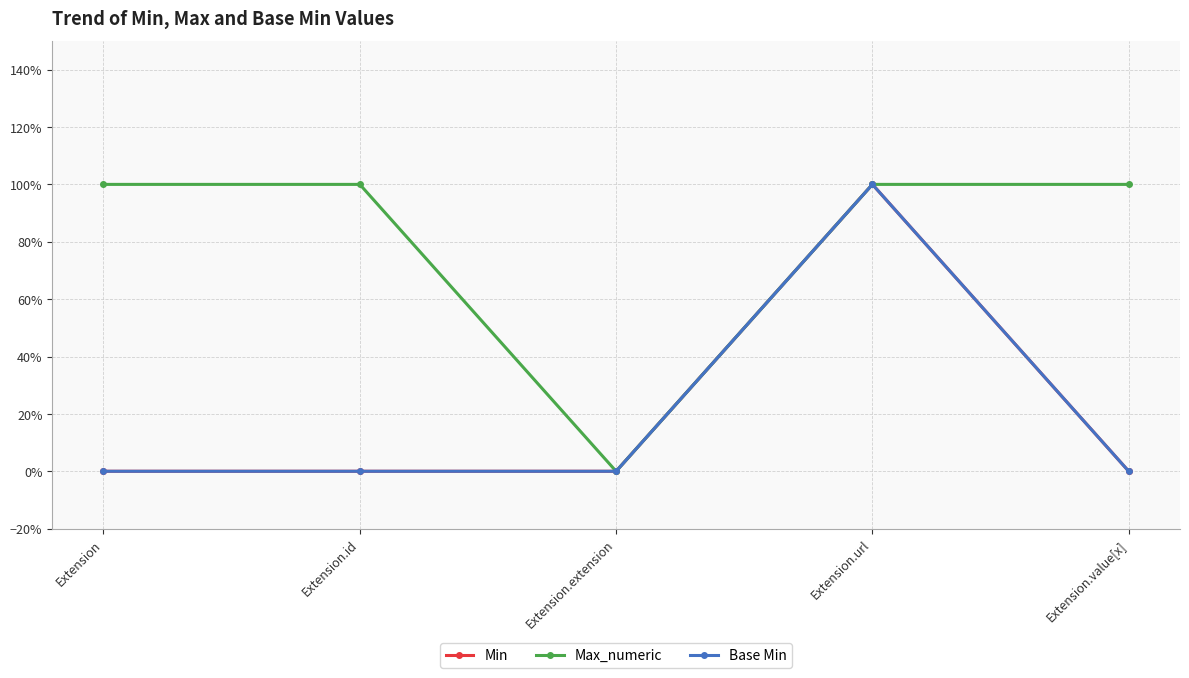

Is the value of Min at Extension.id greater than the value of Base Min at Extension?

No